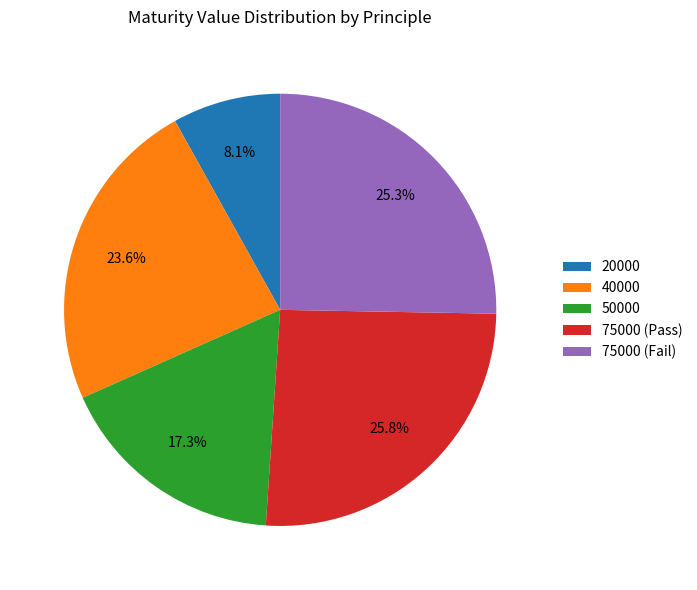

What is the smallest slice in the pie chart?

20000